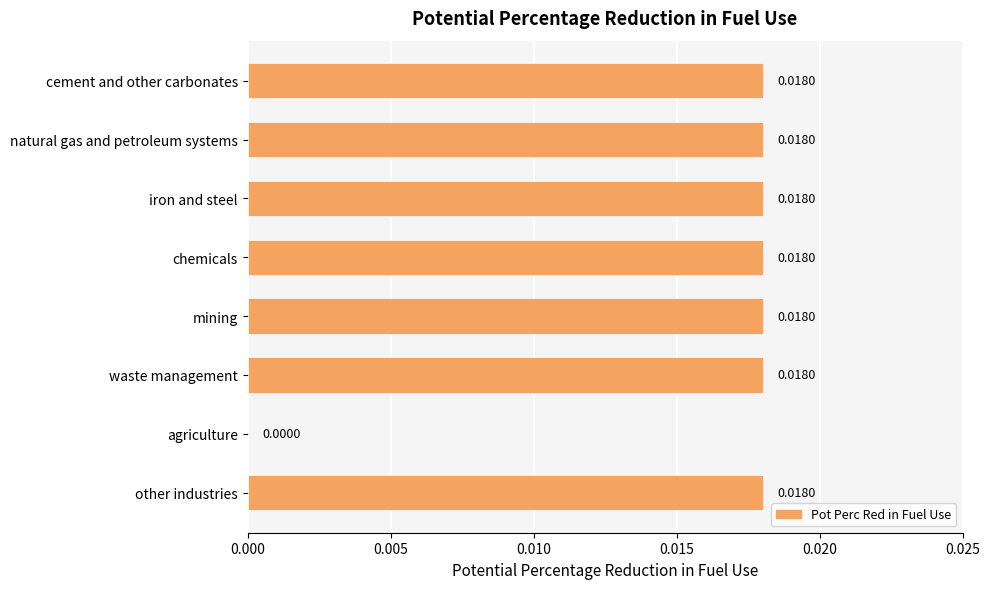

Where is the data nearest to the value 0?

agriculture